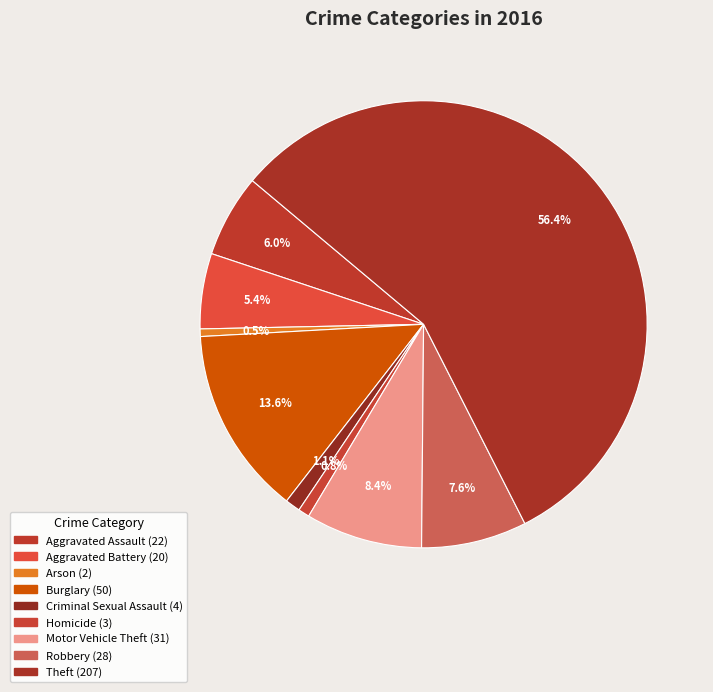

Which category has the biggest portion of the pie?

Theft